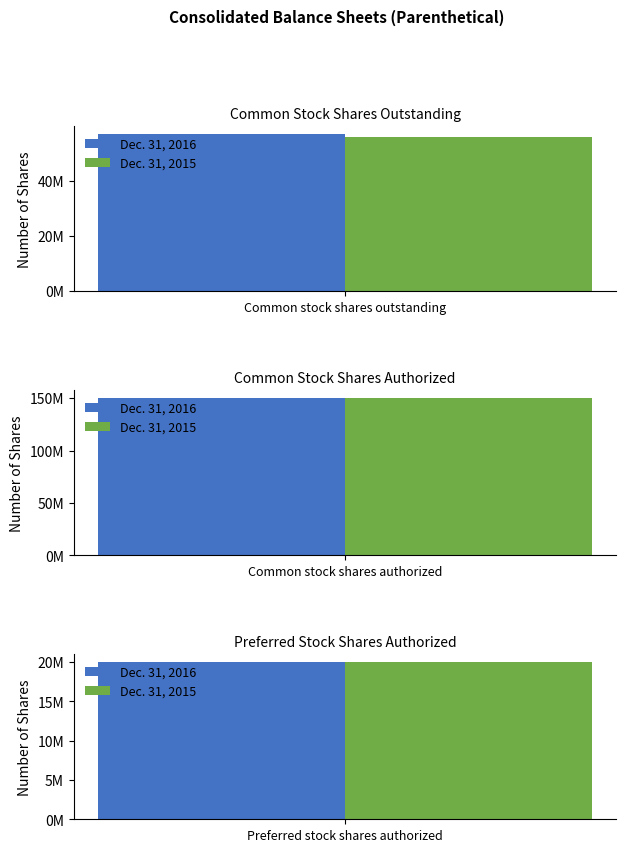

Where does the Dec. 31, 2016 series first go above 57000000?

Common stock shares authorized